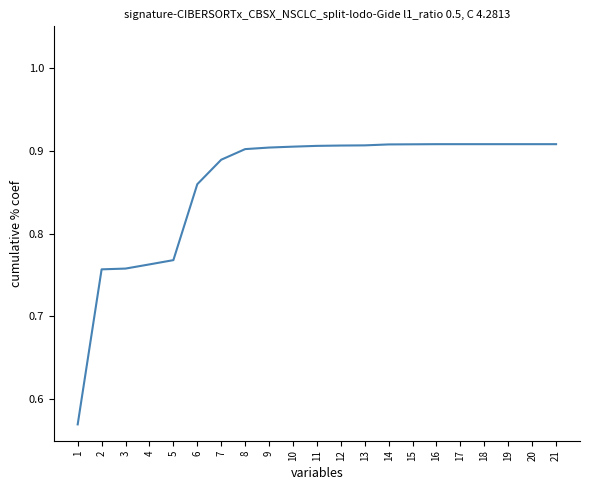

Where is the data nearest to the value 0?

1